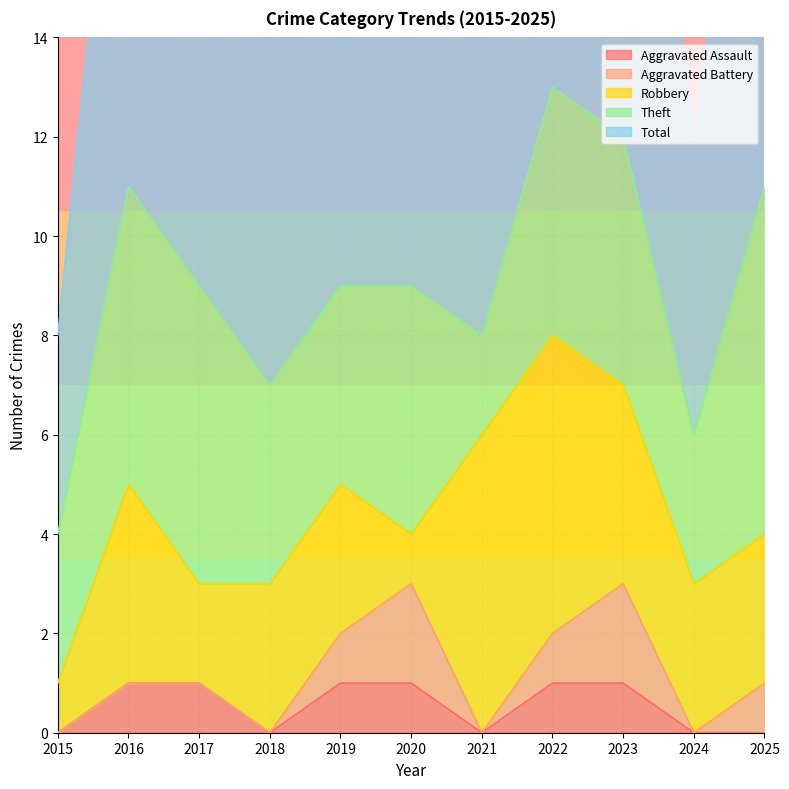

Where is Aggravated Assault nearest to the value 0?

2015